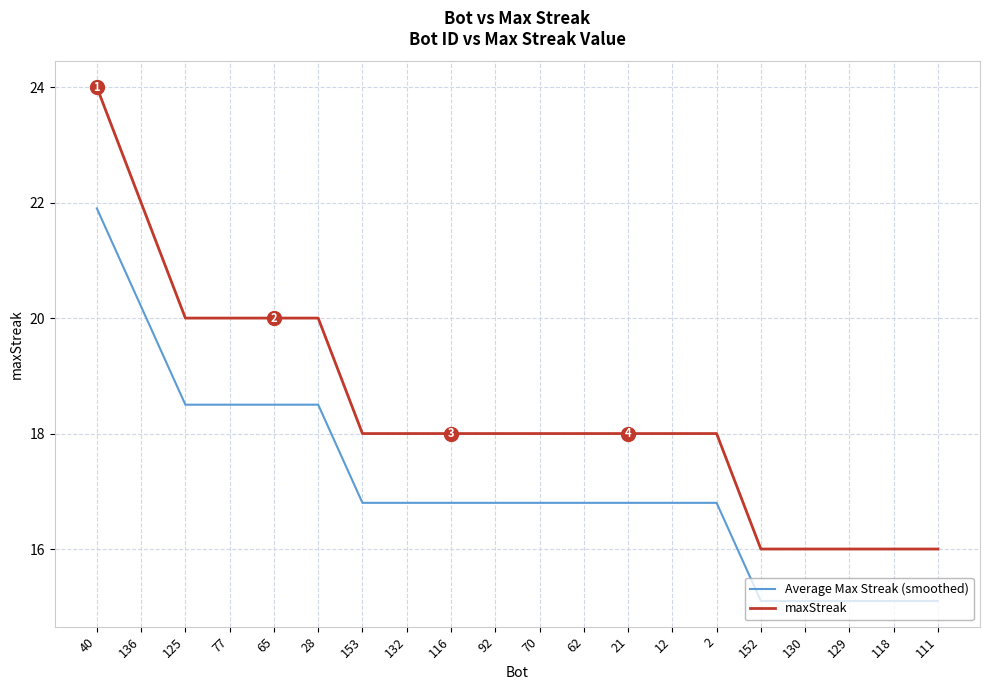

What are all the series names shown in the legend?

Average Max Streak (smoothed), maxStreak